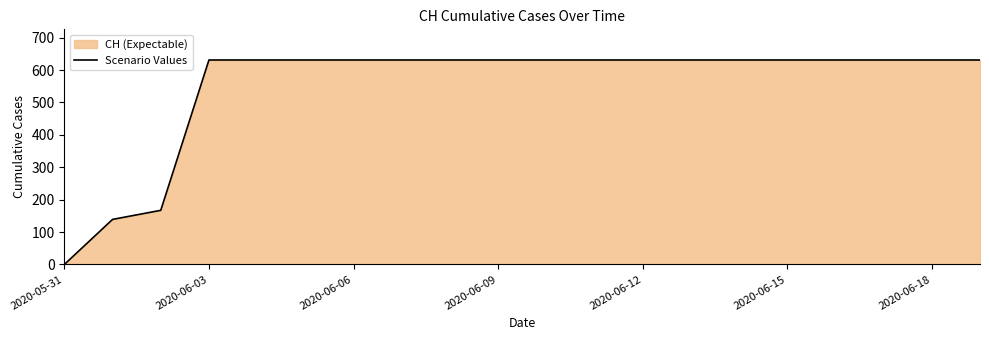

Does the chart have visible grid lines?

No